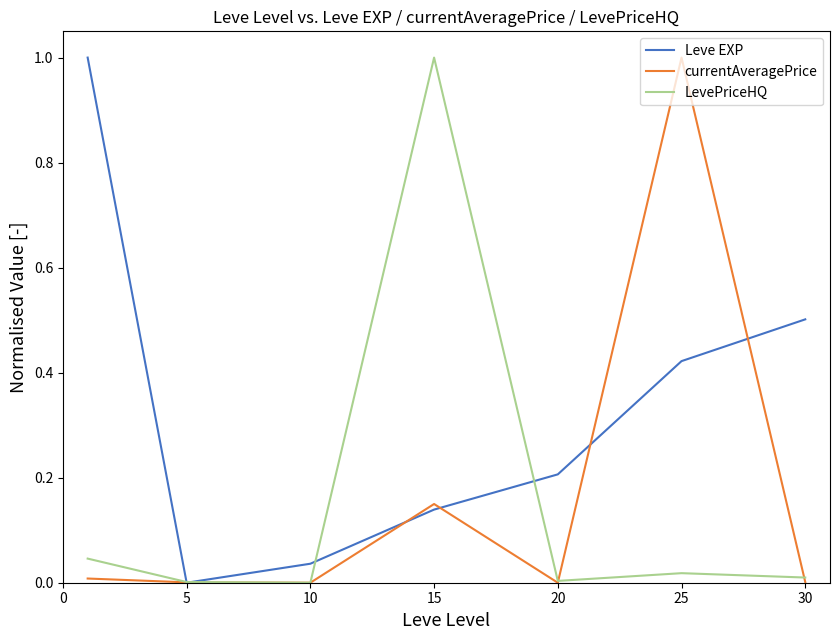

What is the maximum value shown in the chart?

1.0